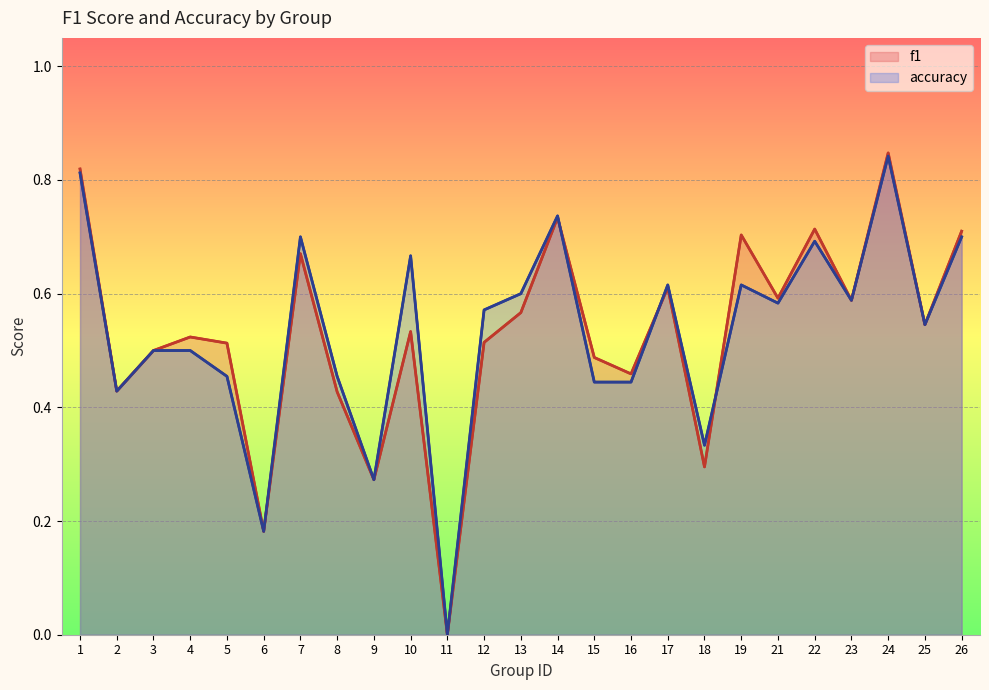

What is the sum of the accuracy values at 9 and 23?

0.9